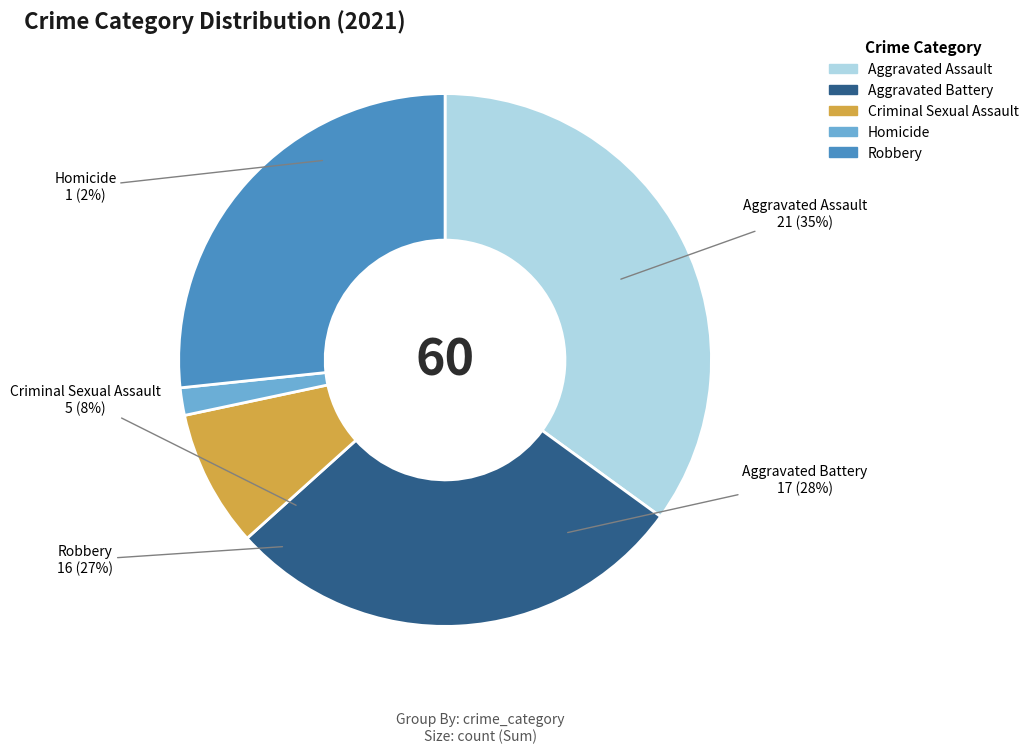

Approximately how many times larger is the value at Robbery compared to Aggravated Battery?

0.9